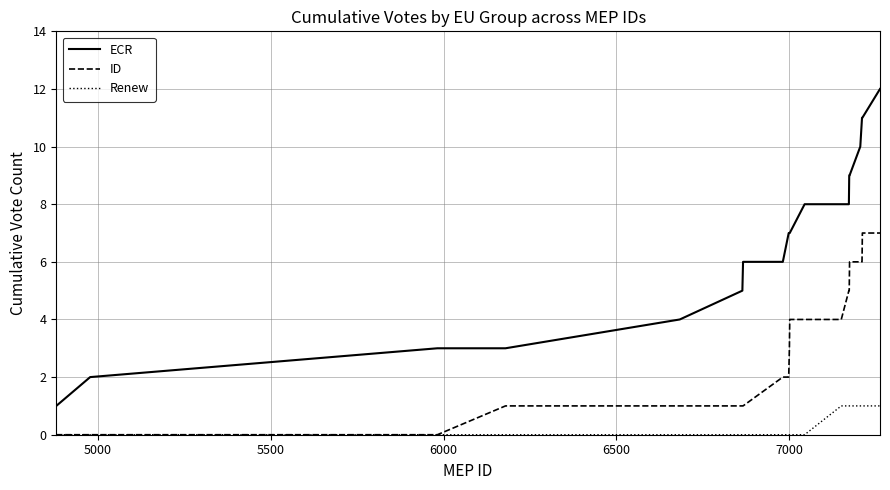

Which series has the largest range (max minus min)?

ECR